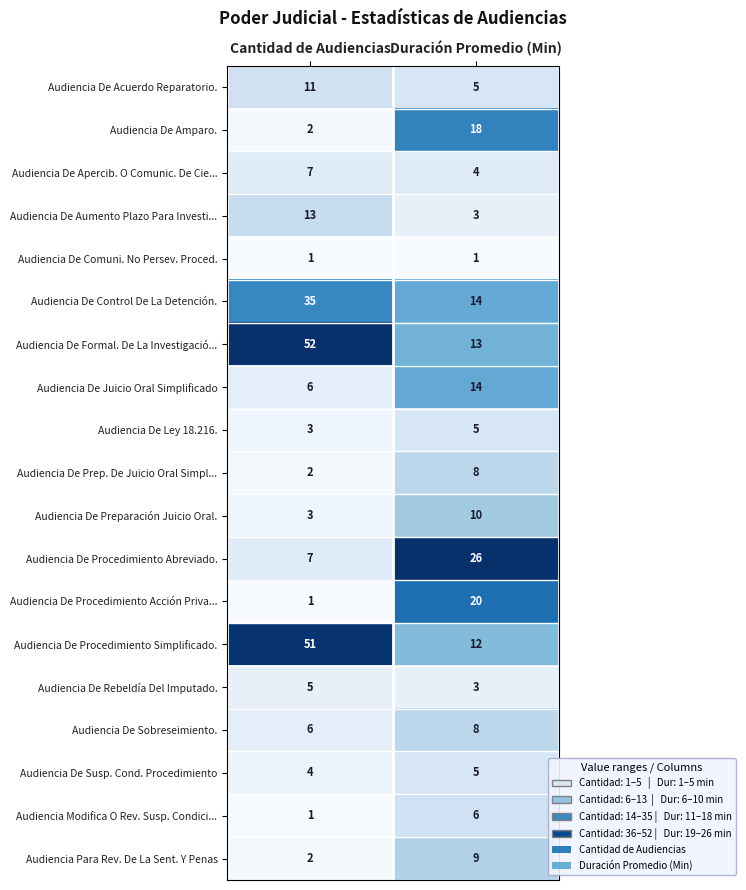

Count the number of categories in the chart.

2